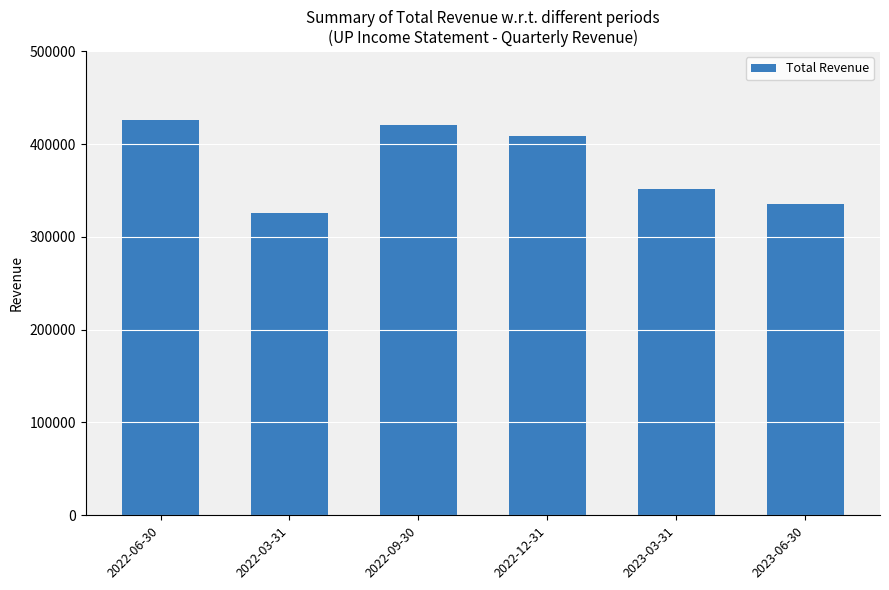

Which category has the lowest value across all series?

2022-03-31